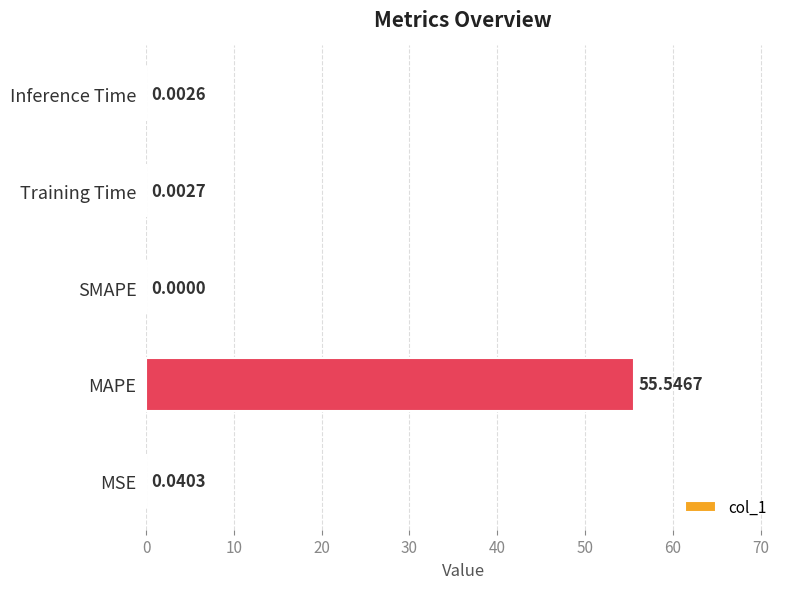

At which category does the chart reach its peak across all series?

MAPE